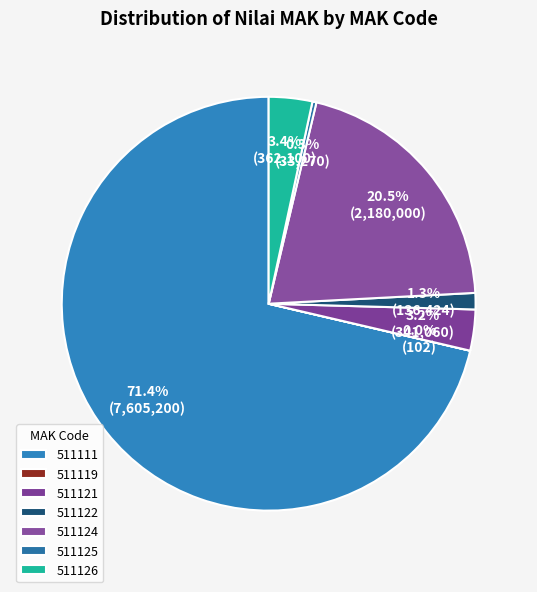

To the nearest percent, what is the average slice percentage?

14%